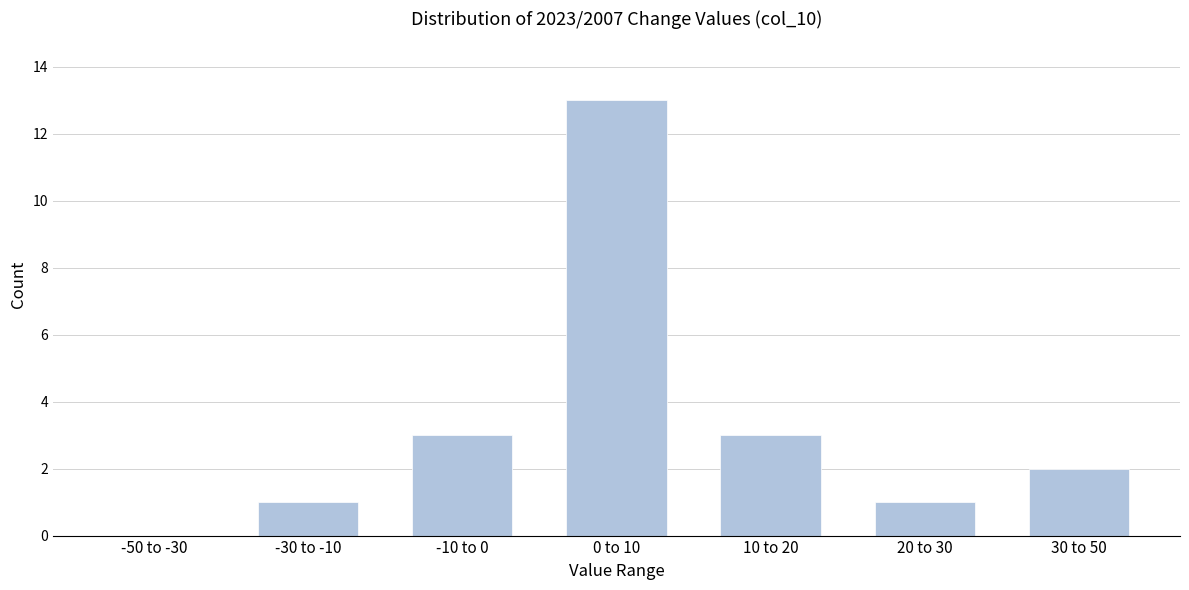

Reading left to right, extract all data points from this chart.

-50 to -30=0	-30 to -10=1	-10 to 0=3	0 to 10=13	10 to 20=3	20 to 30=1	30 to 50=2